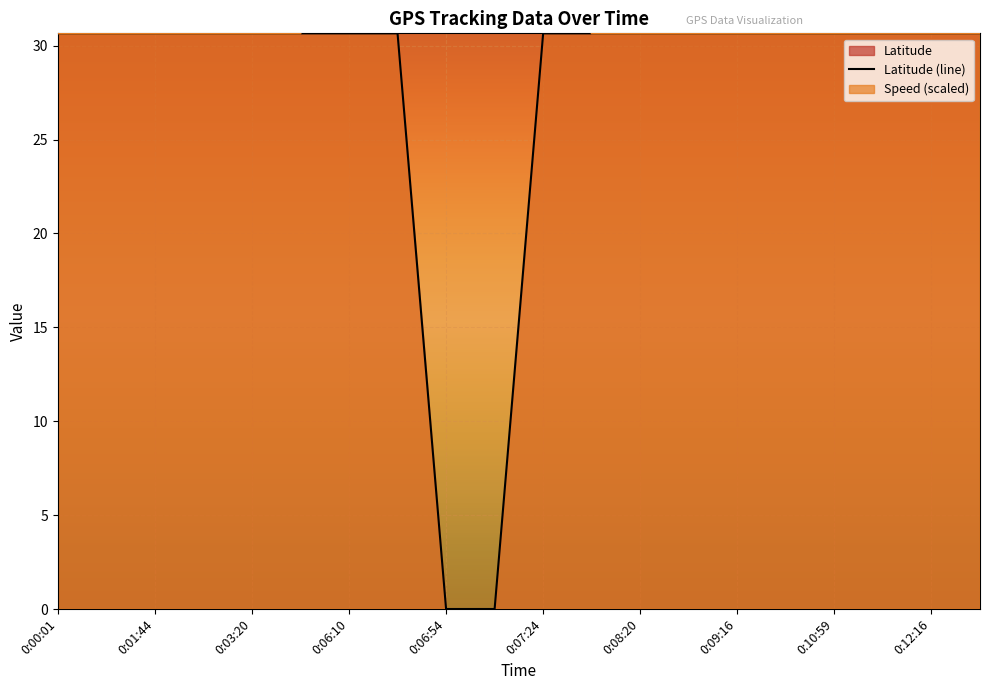

Count the number of categories in the chart.

20